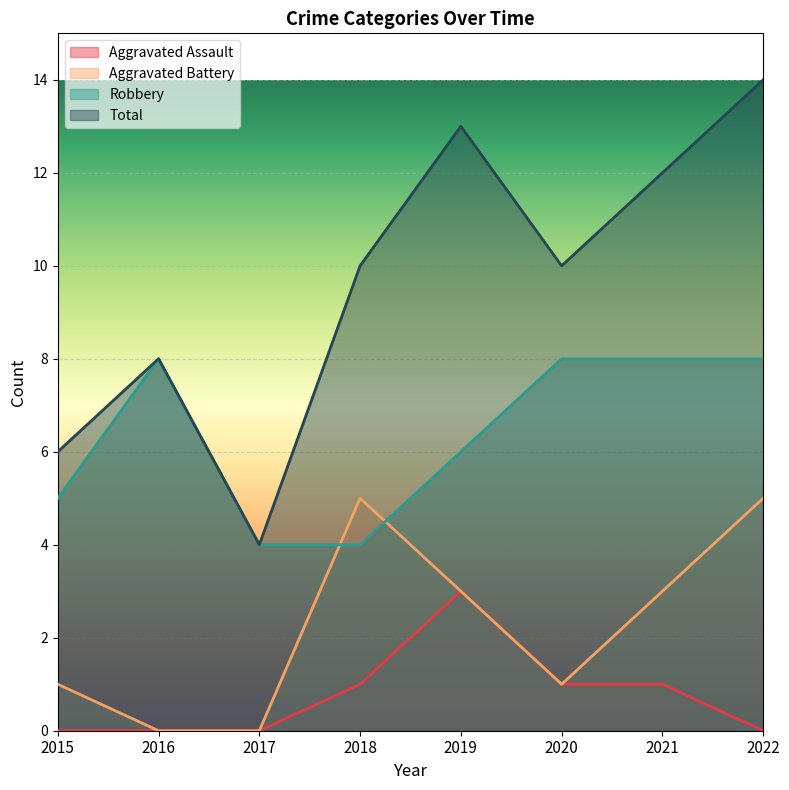

At which label does Robbery reach its minimum?

2017